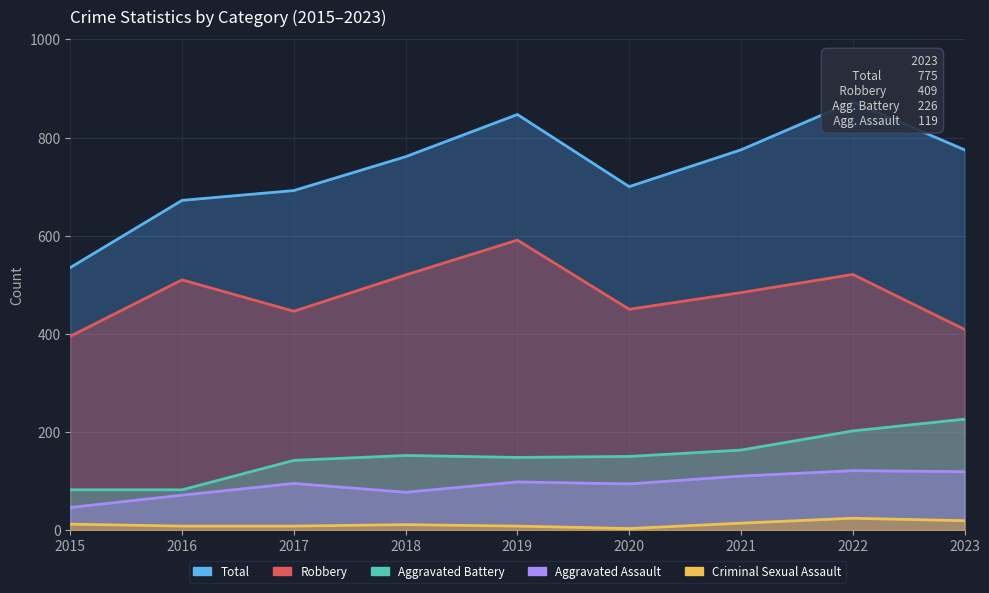

How many interior local peaks does the Criminal Sexual Assault series have?

2